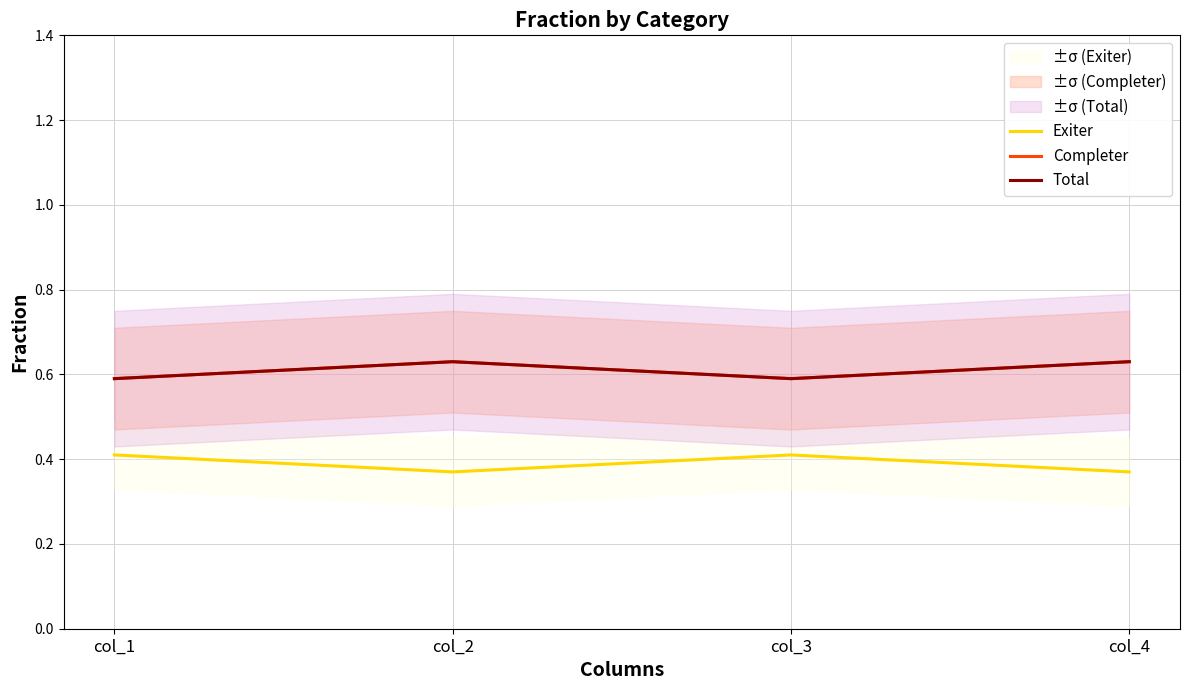

Which series has the largest range (max minus min)?

Completer